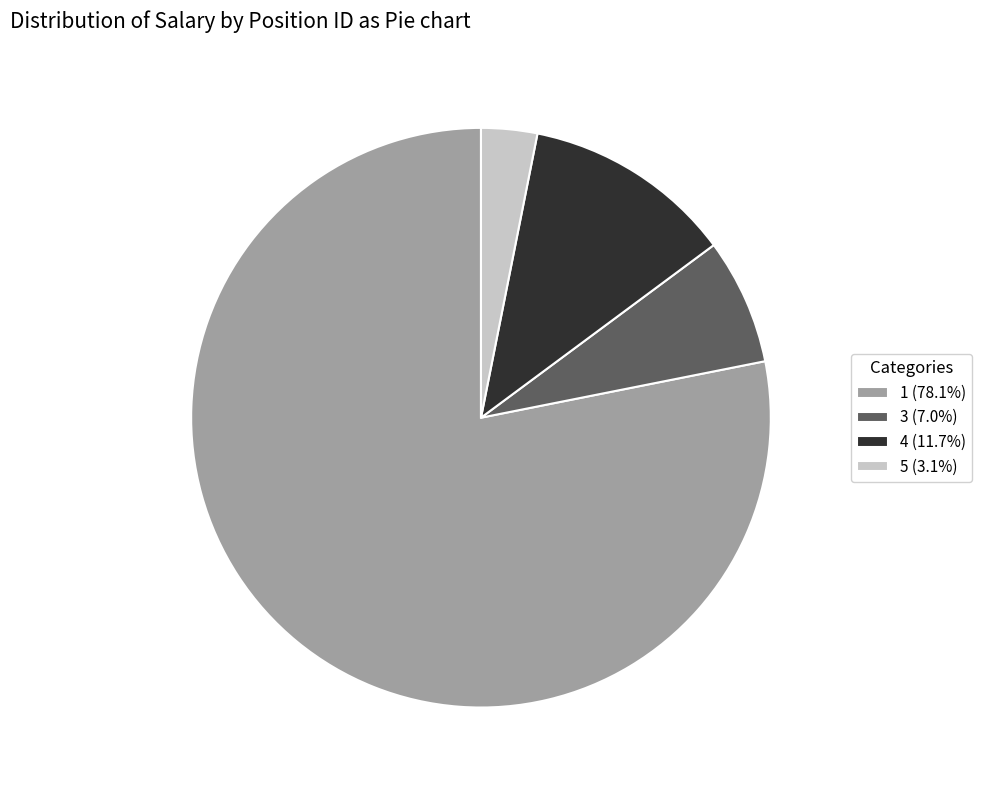

How many slices are in this pie chart?

4